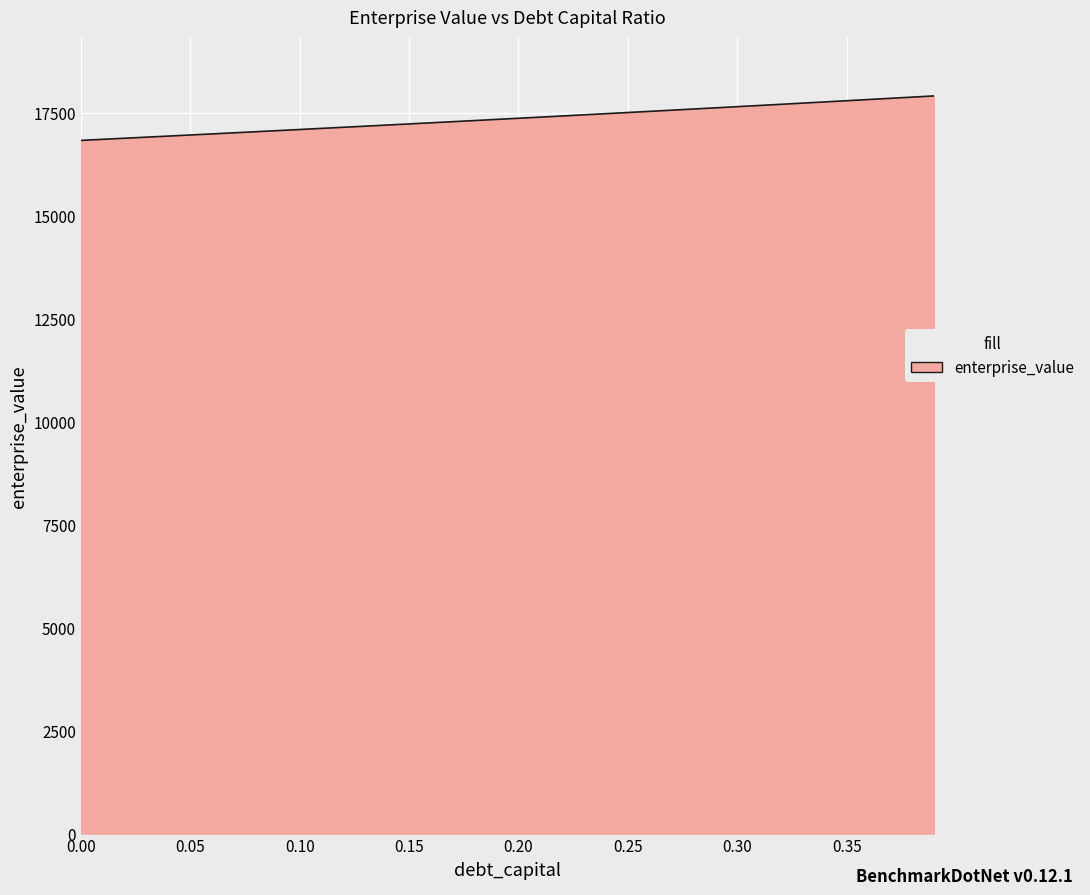

What is the difference between the maximum and minimum values?

1080.2